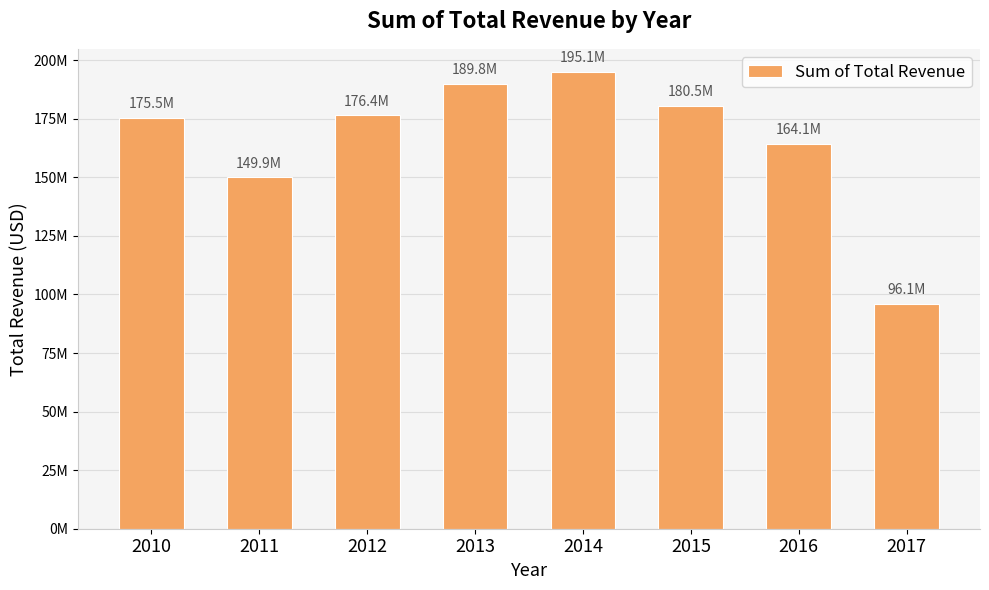

Rank the categories by value from highest to lowest.

2014, 2013, 2015, 2012, 2010, 2016, 2011, 2017